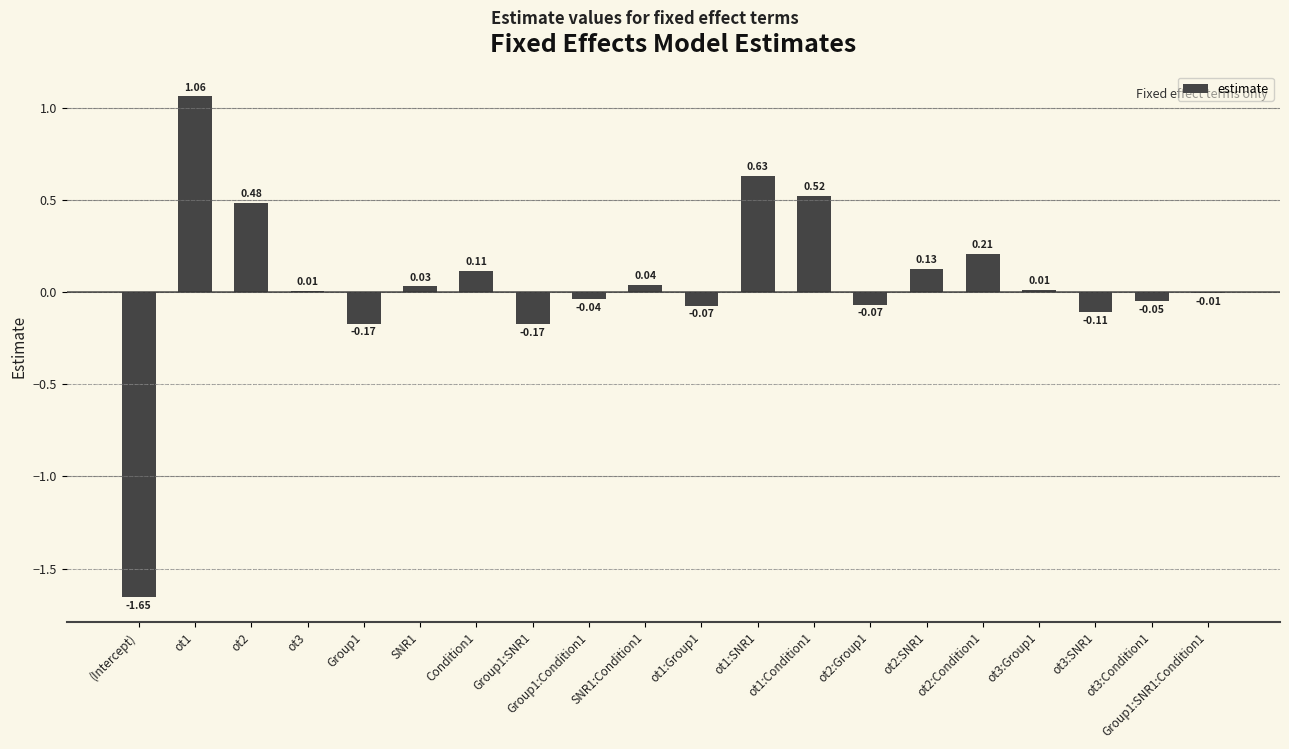

What is the sum of all values?

0.9